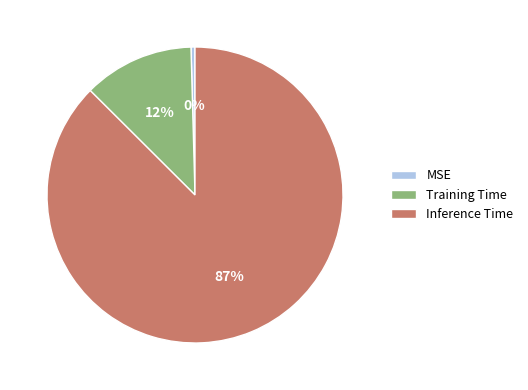

The Training Time slice represents 1% of the pie. True or false?

False